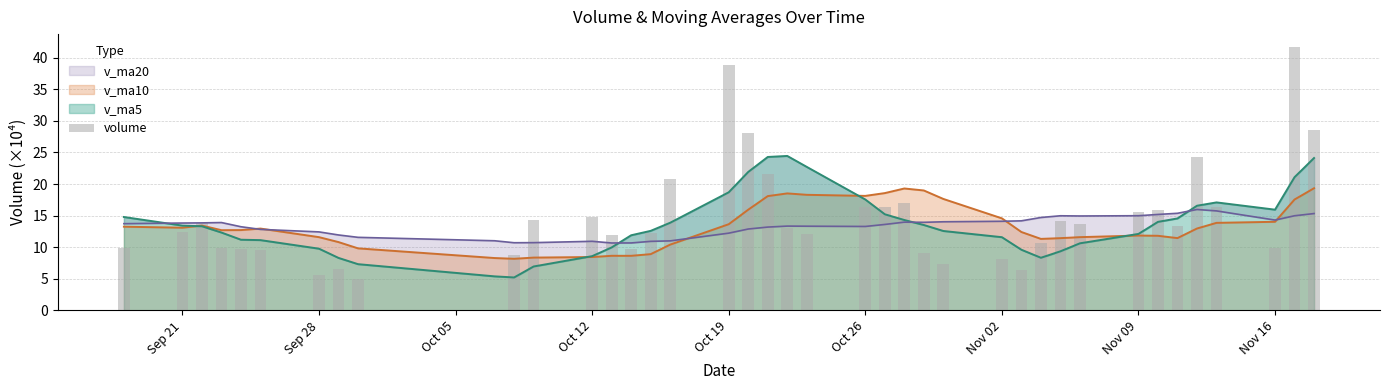

Does the chart contain stacked bars?

No